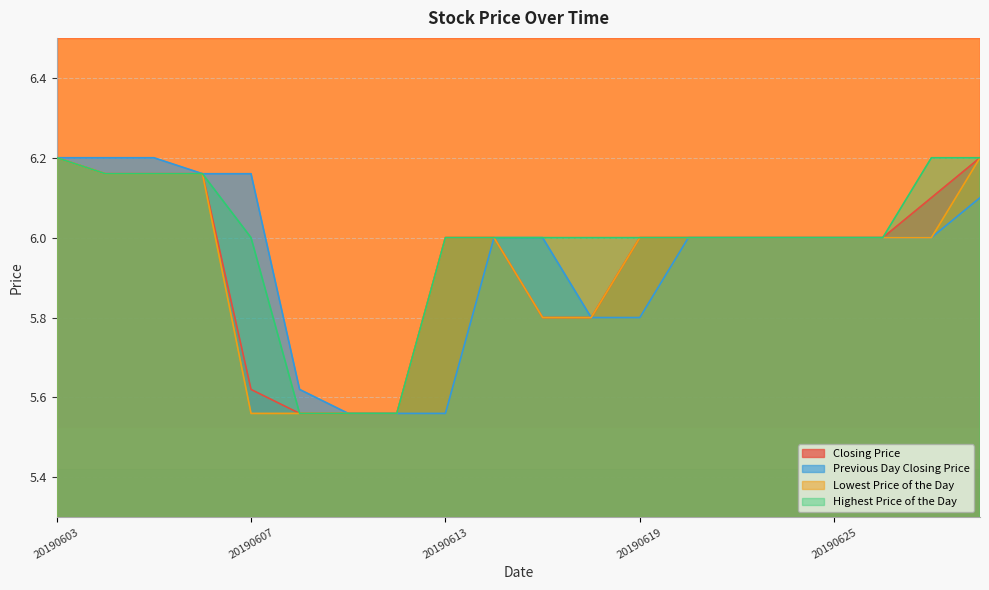

At 20190621, list the series in order from largest to smallest.

Closing Price, Previous Day Closing Price, Lowest Price of the Day, Highest Price of the Day